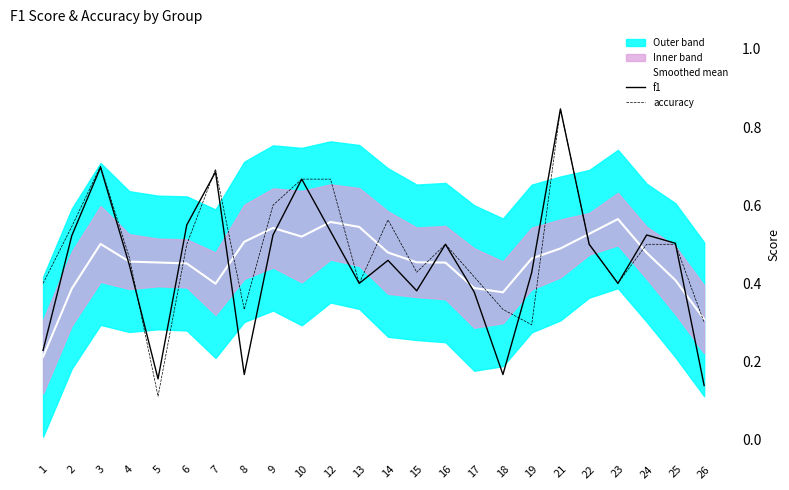

Between 9 and 17, which series saw the biggest shift?

accuracy